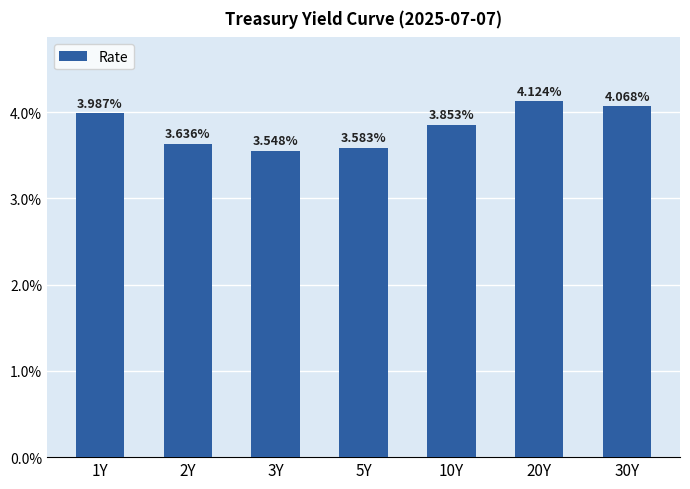

Are the bars horizontal?

No